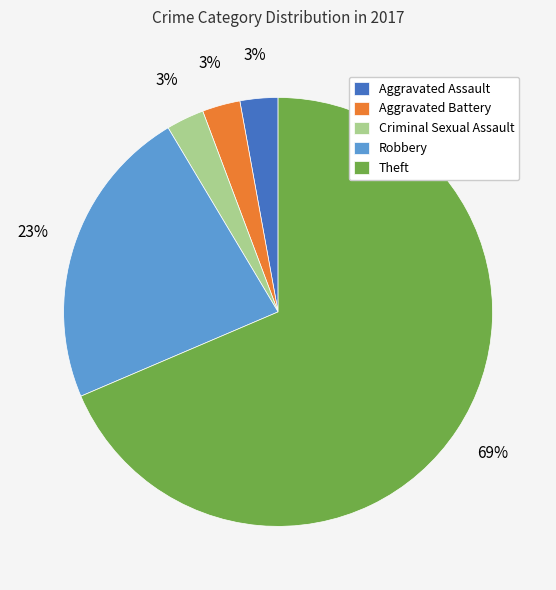

To the nearest percent, what is the combined percentage of Aggravated Assault and Robbery?

26%